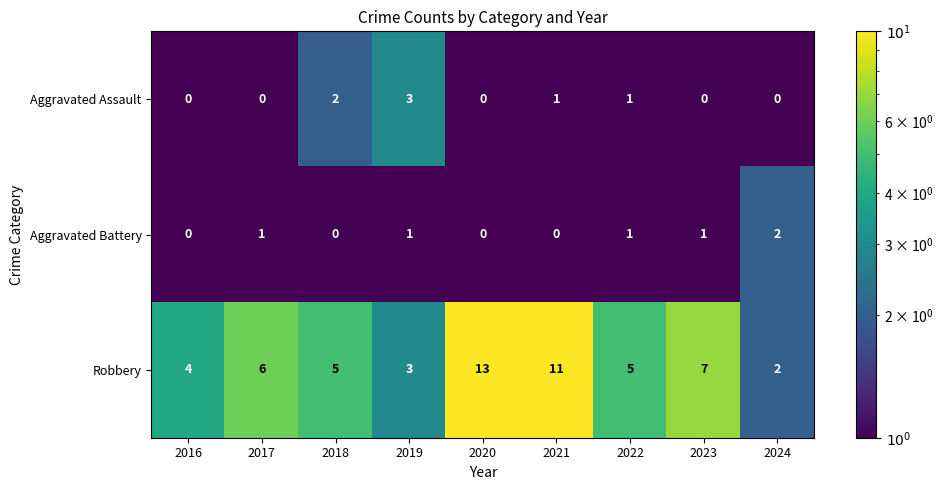

How many distinct data groups are displayed?

3